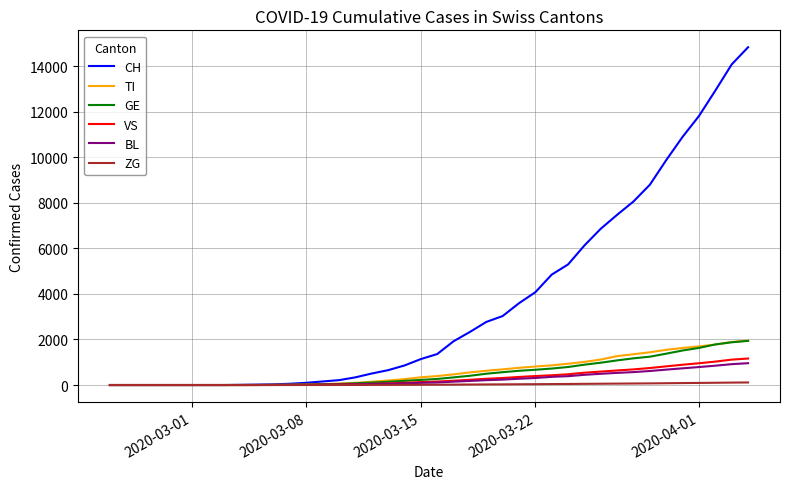

What is the maximum value shown in the chart?

14829